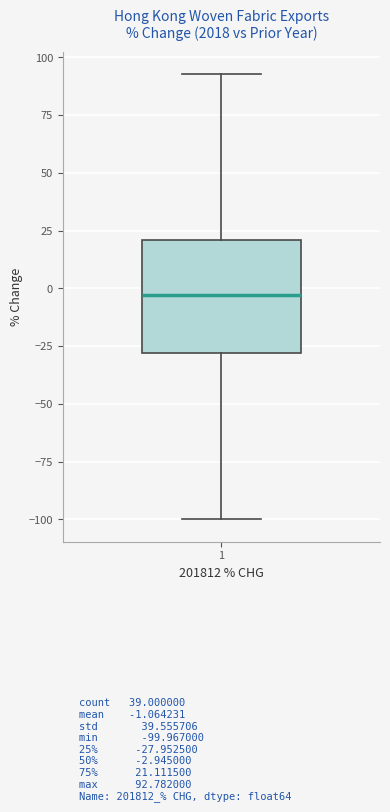

Where does the upper whisker of the box at x = 1 end on the y-axis? The values are not printed on the chart, so give them approximately, as read against the axis.

95